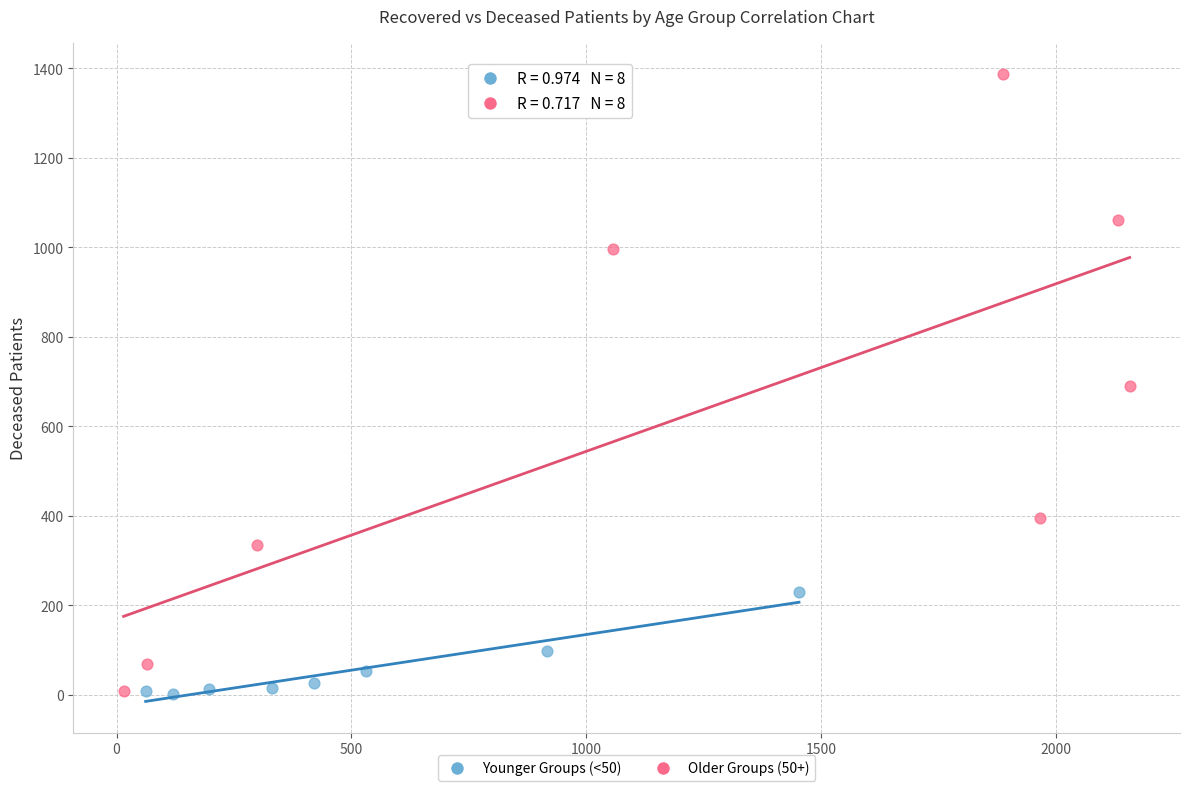

Which series contains the highest Y value?

Older Groups (50+)